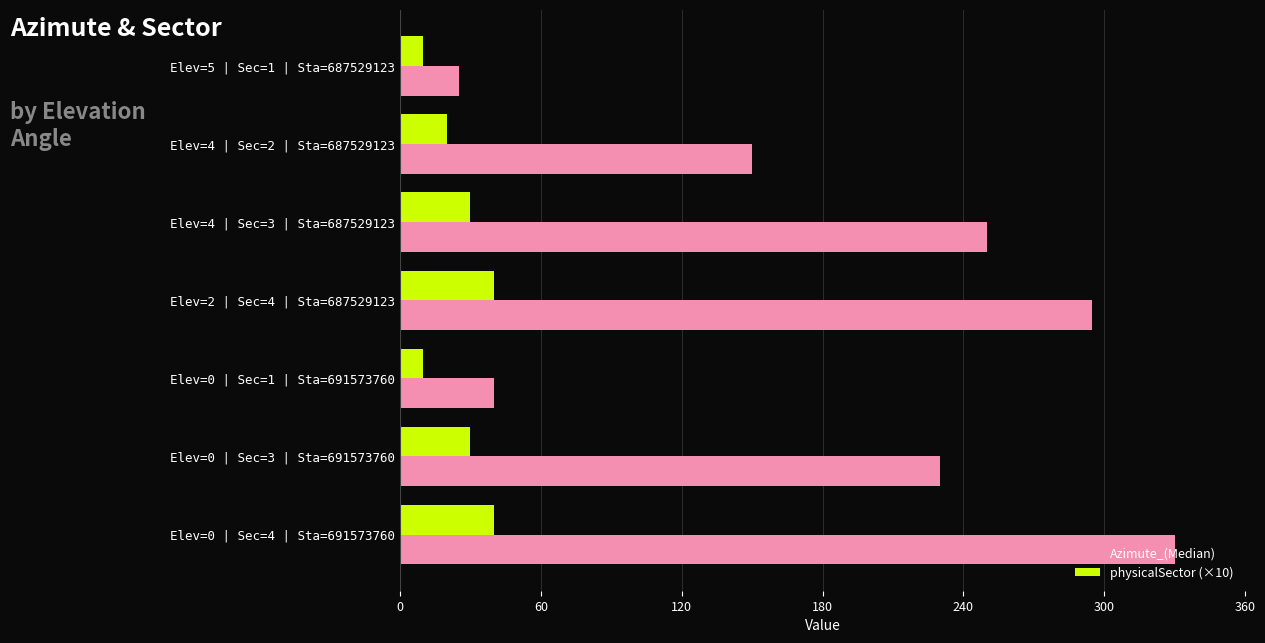

True or false: physicalSector (×10) has a value of 40 at Elev=0 | Sec=4 | Sta=691573760.

True